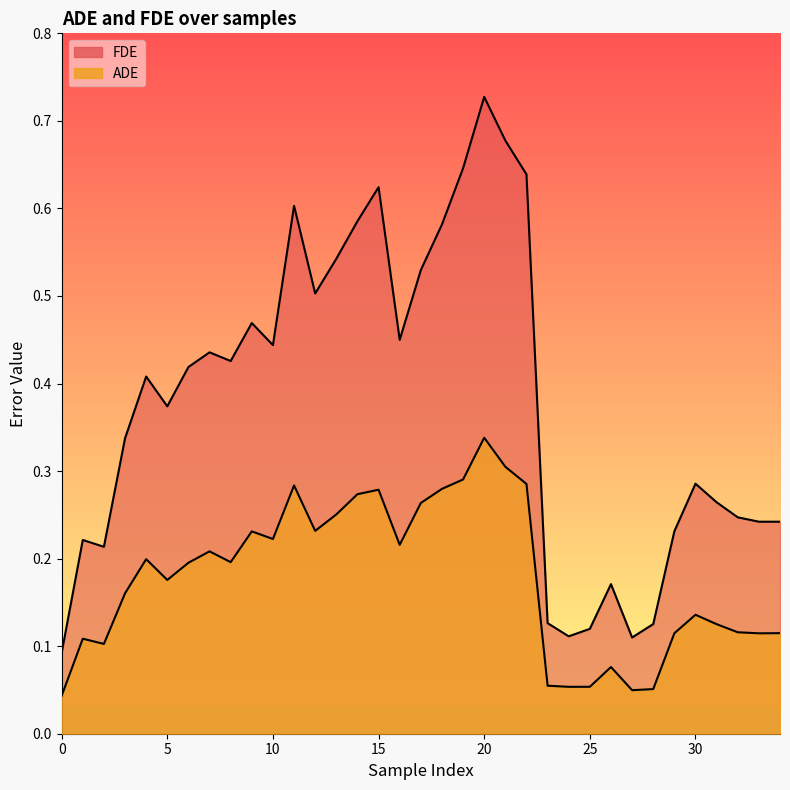

True or false: FDE and ADE intersect in this chart.

False